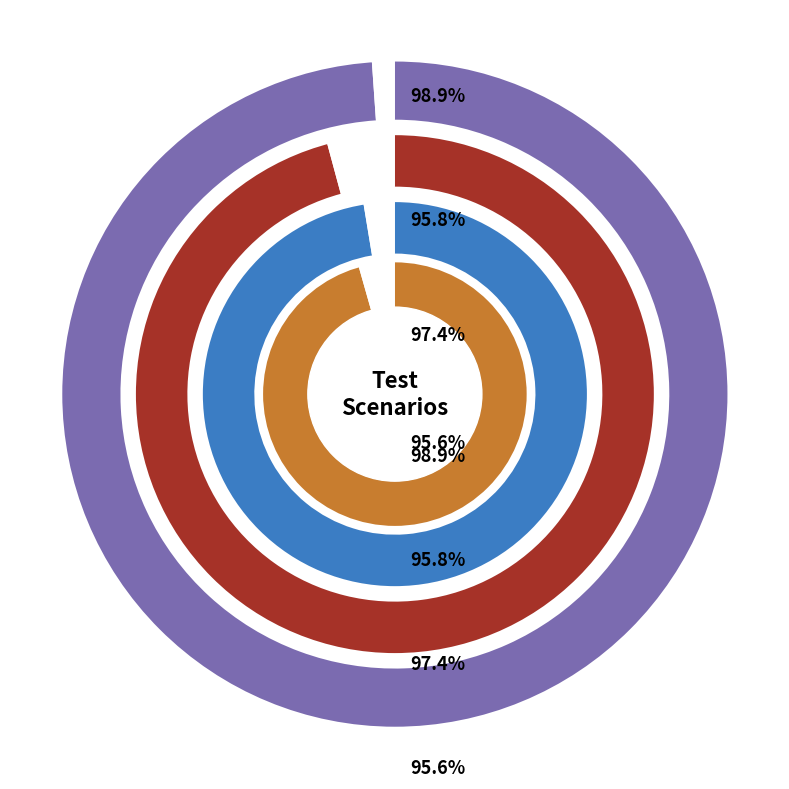

Is there a majority slice in this chart?

No